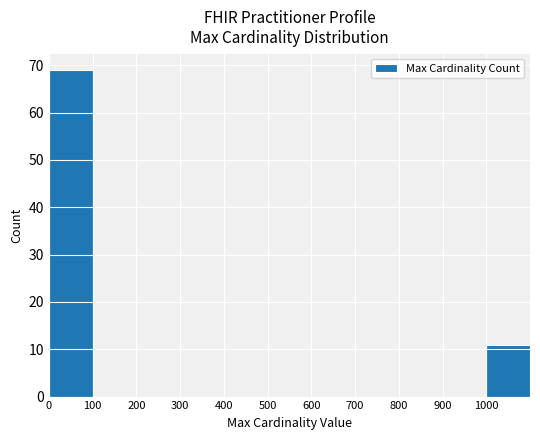

True or false: the data shows 15 at 1000.

False